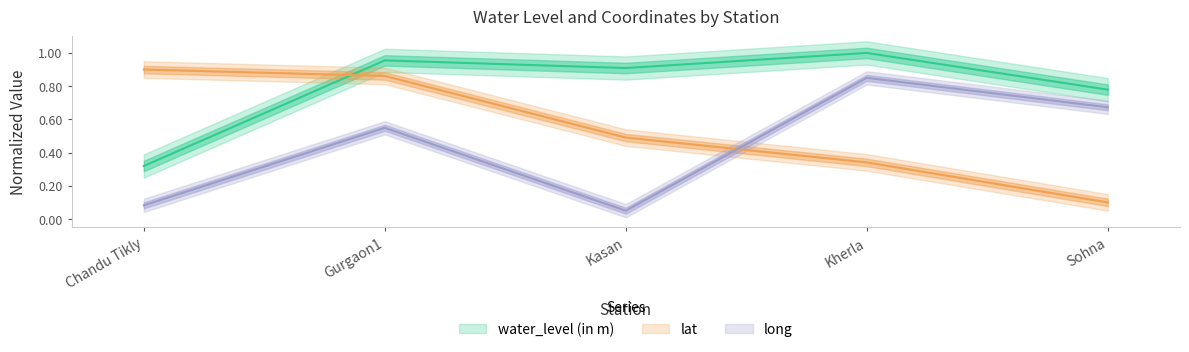

How many data points does each series have?

5